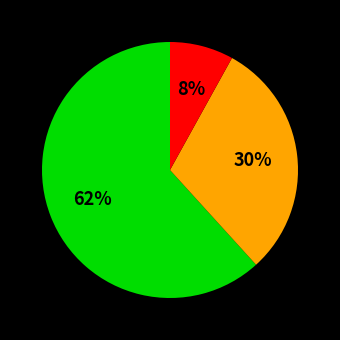

To the nearest percent, what is the difference between the largest and smallest slice percentages?

54%